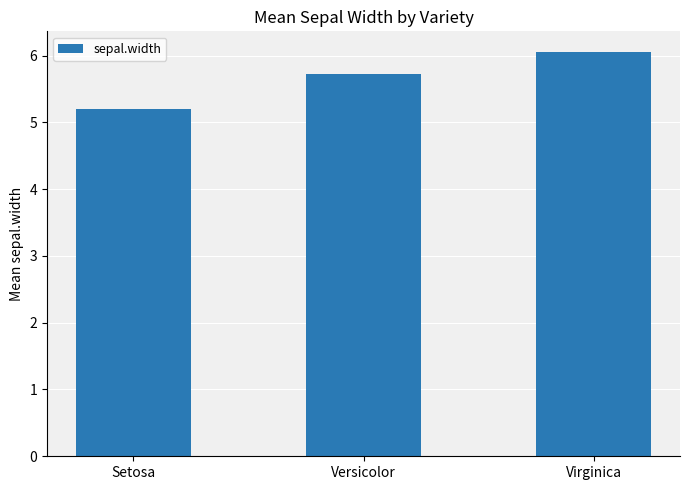

Reading left to right, extract all data points from this chart.

Setosa=5.2	Versicolor=5.7	Virginica=6.1